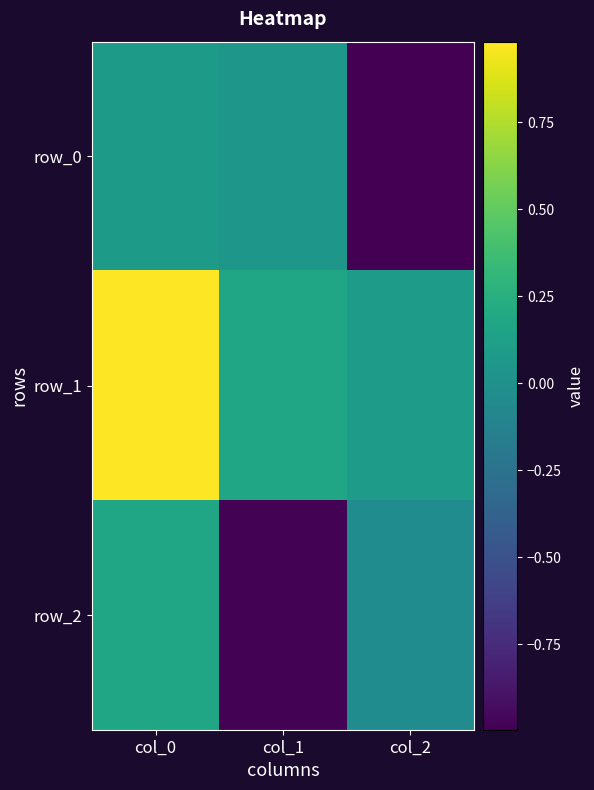

Rank the categories by row_1 value from lowest to highest.

col_2, col_1, col_0